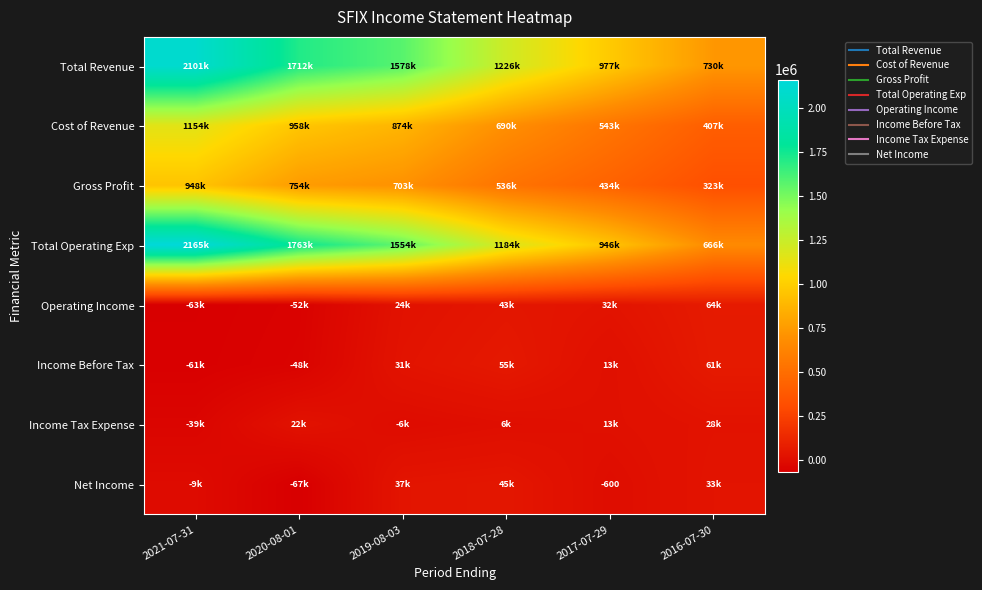

The Income Tax Expense series shows -21779 at 2021-07-31. True or false?

False